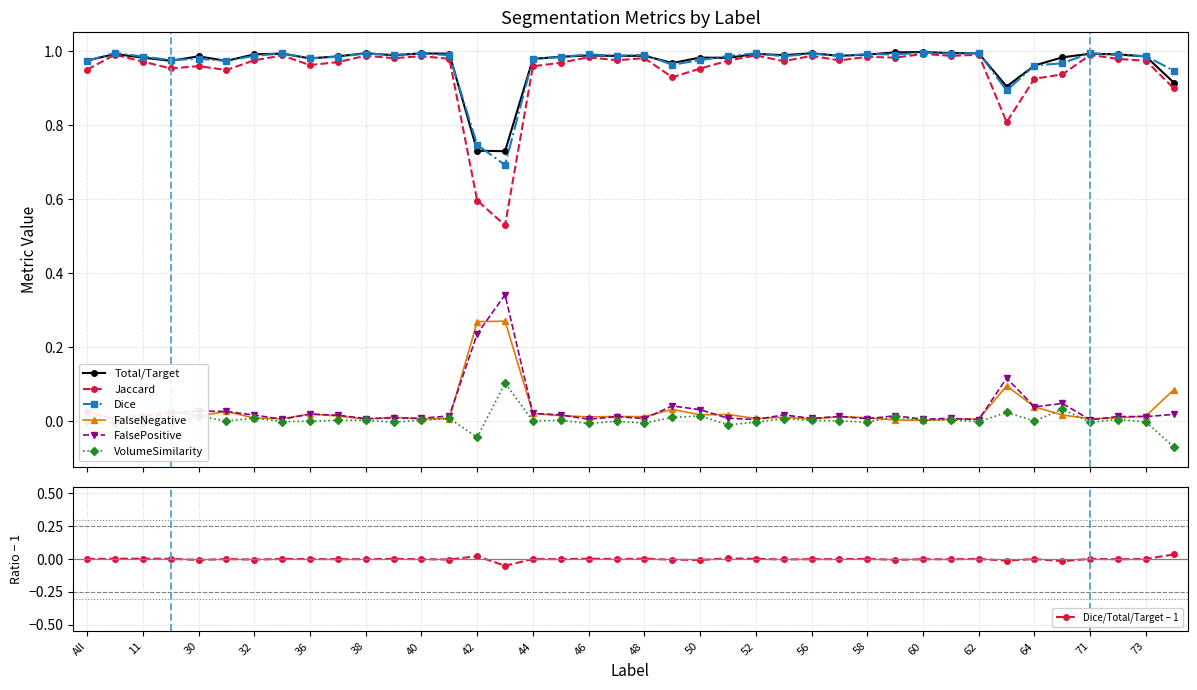

What is the difference between the maximum and minimum values in the Jaccard series?

0.5